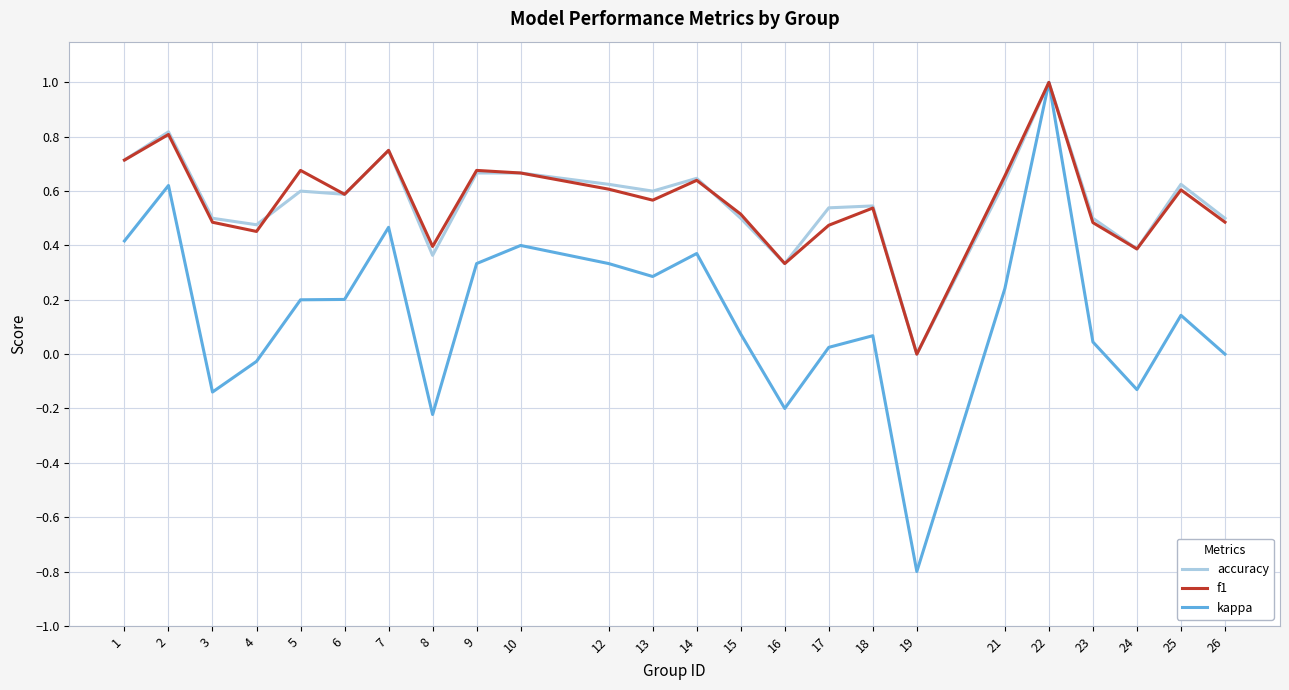

Between 6 and 9, which series saw the biggest shift?

kappa